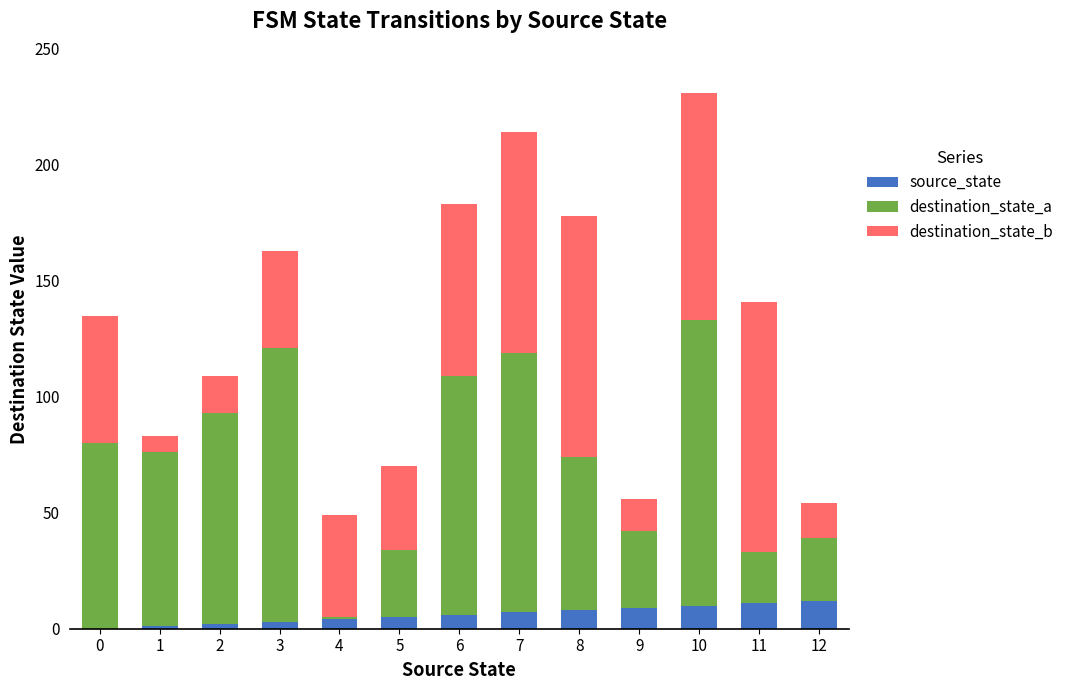

At which category is the sum across all series the highest?

10